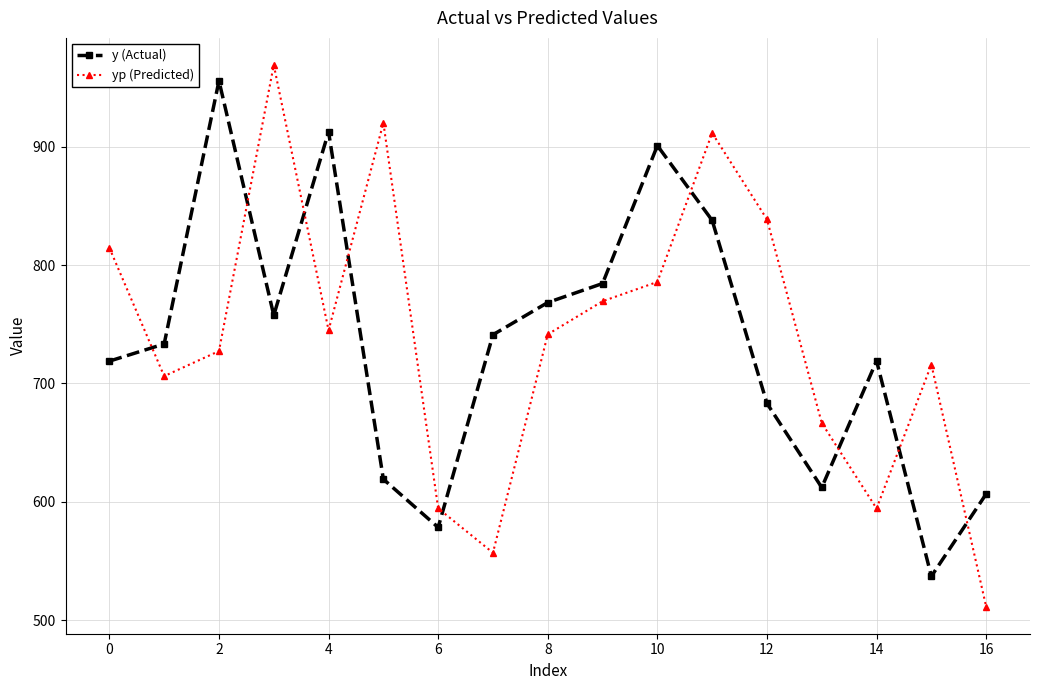

What is the value of the yp (Predicted) point at the 2nd from the left?

706.2